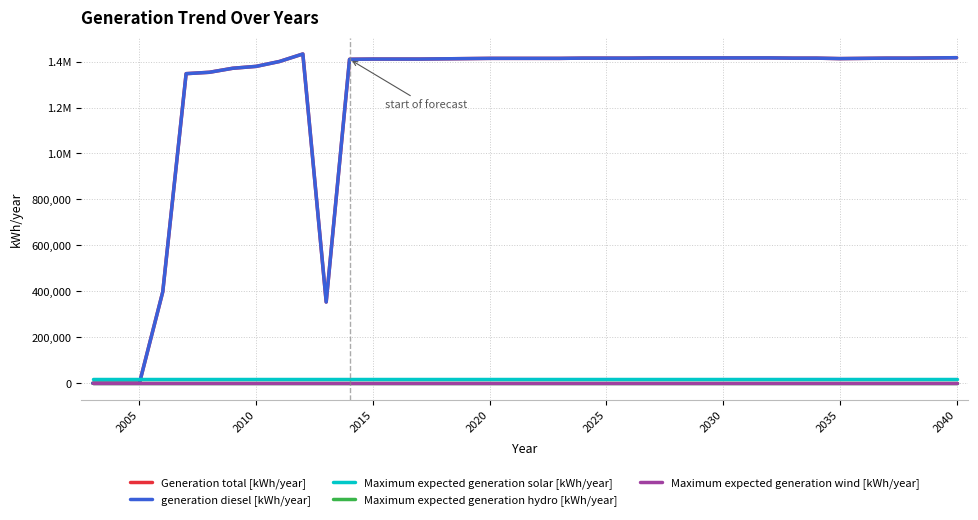

True or false: Generation total [kWh/year] and Maximum expected generation solar [kWh/year] cross at least once.

True